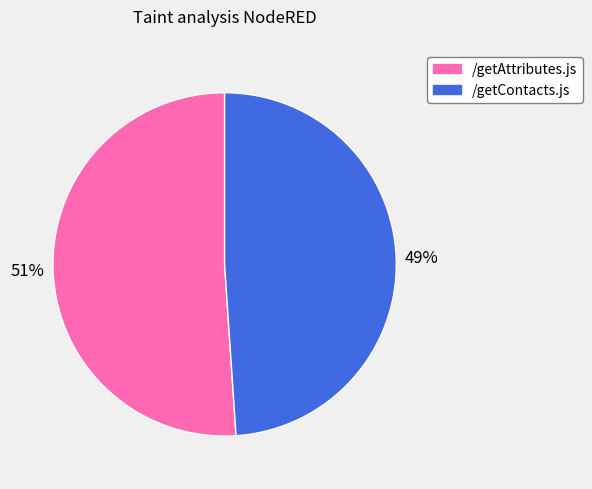

How many segments does this pie chart have?

2